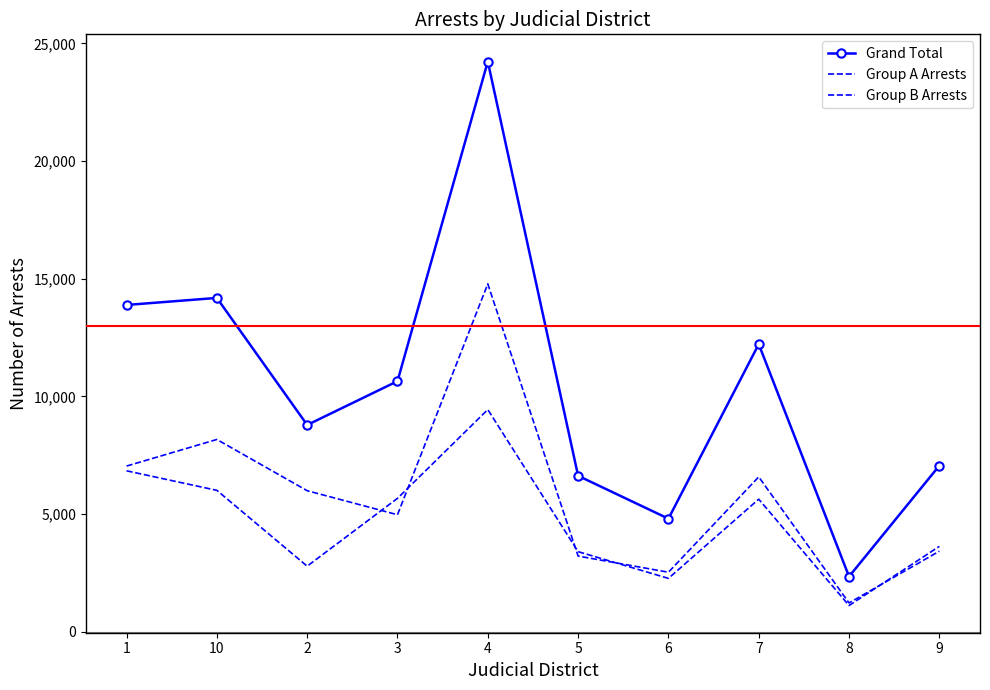

What is the label of the 4th point from the left?

3